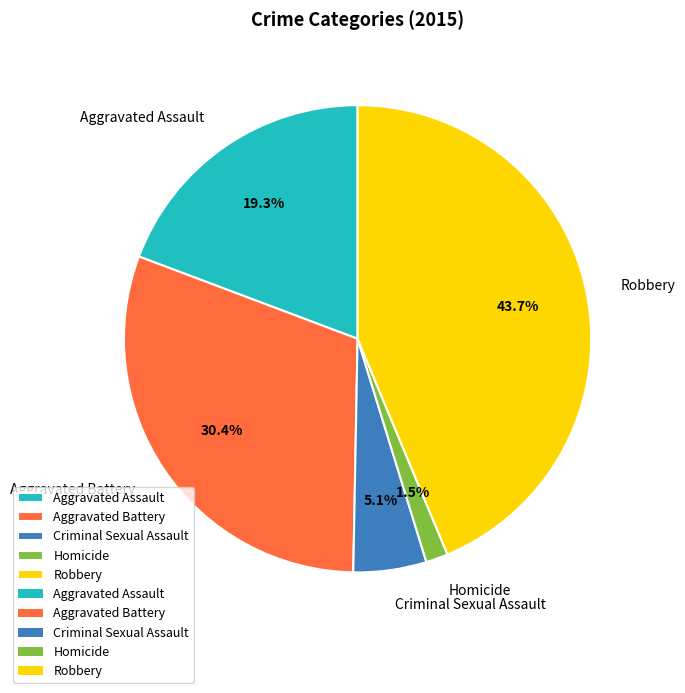

Rank the categories by value from lowest to highest.

Homicide, Criminal Sexual Assault, Aggravated Assault, Aggravated Battery, Robbery